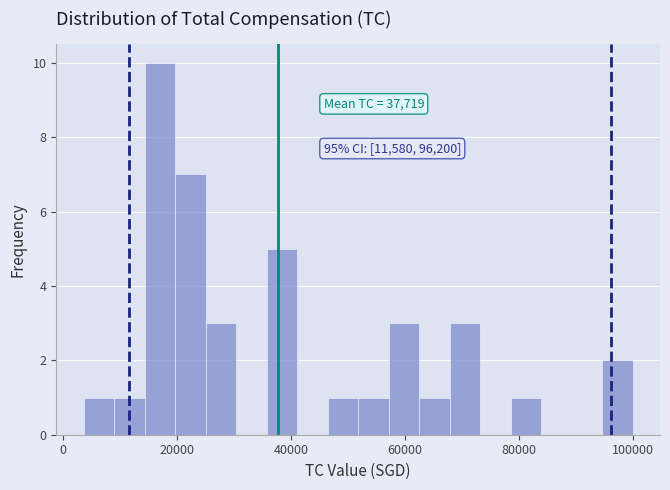

Around what value on the x-axis is the tallest bar? Give the approximate position of its centre, as read against the axis.

16000